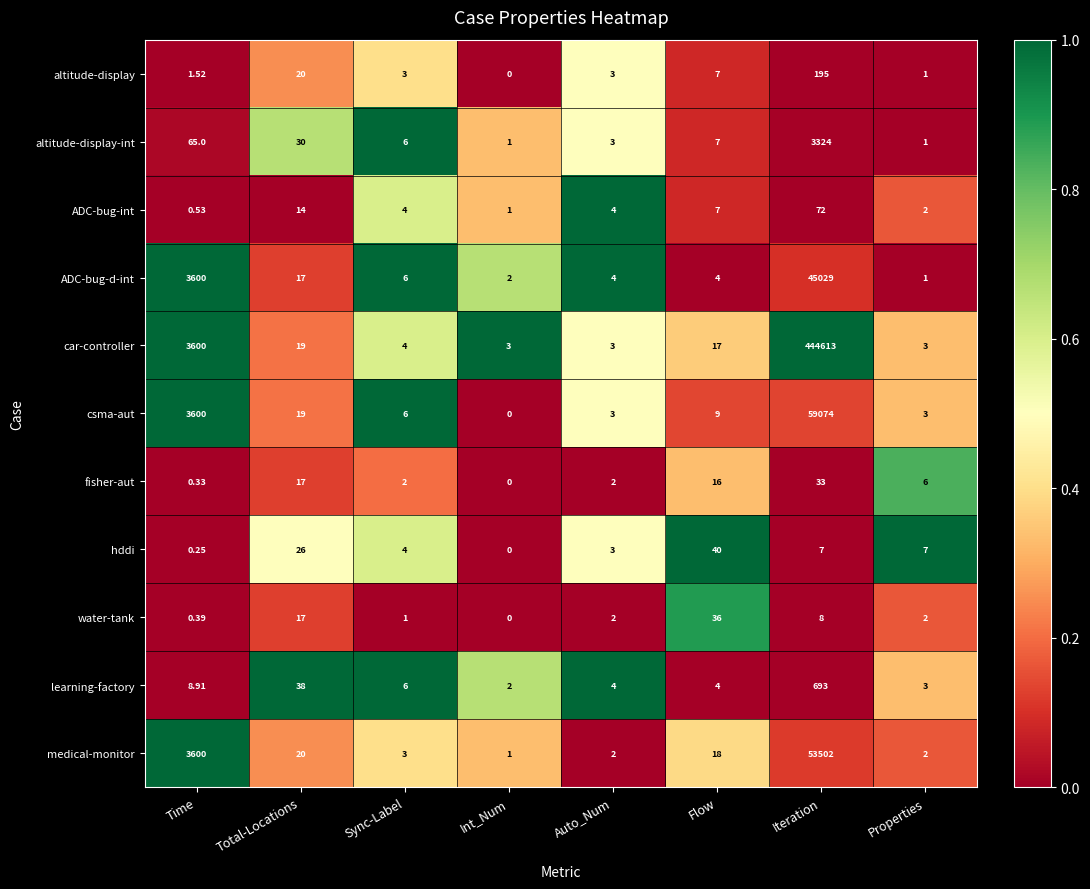

At which label does learning-factory first exceed 6?

Time